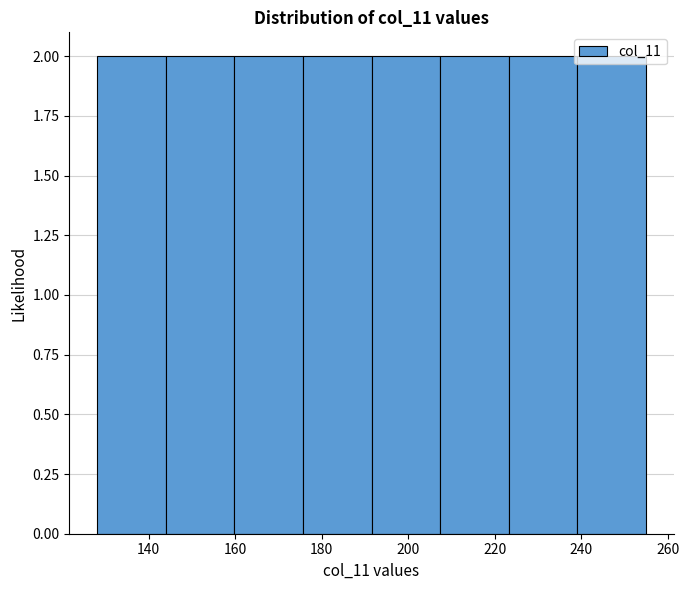

Reading left to right, transcribe this chart: for each bar, give the range it covers on the x-axis and its height. Neither the bar edges nor the heights are printed on the chart, so give them approximately, as read against the axes.

128 to 144: 2
144 to 160: 2
160 to 176: 2
176 to 192: 2
192 to 208: 2
208 to 224: 2
224 to 240: 2
240 to 256: 2